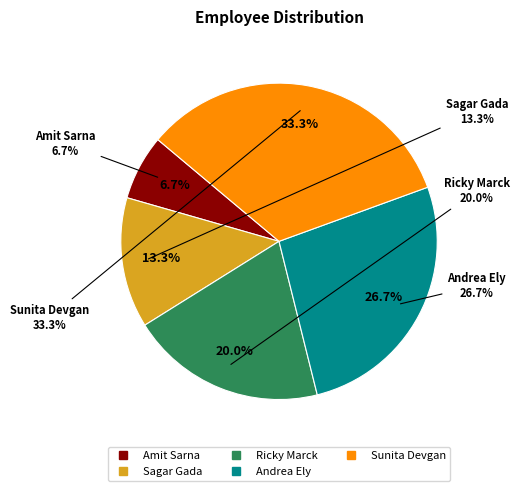

Which has a higher value, Amit Sarna or Ricky Marck?

Ricky Marck